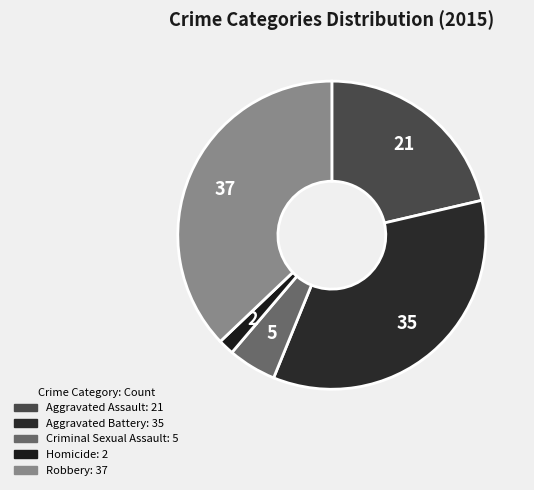

Is Aggravated Battery the majority of the pie?

No